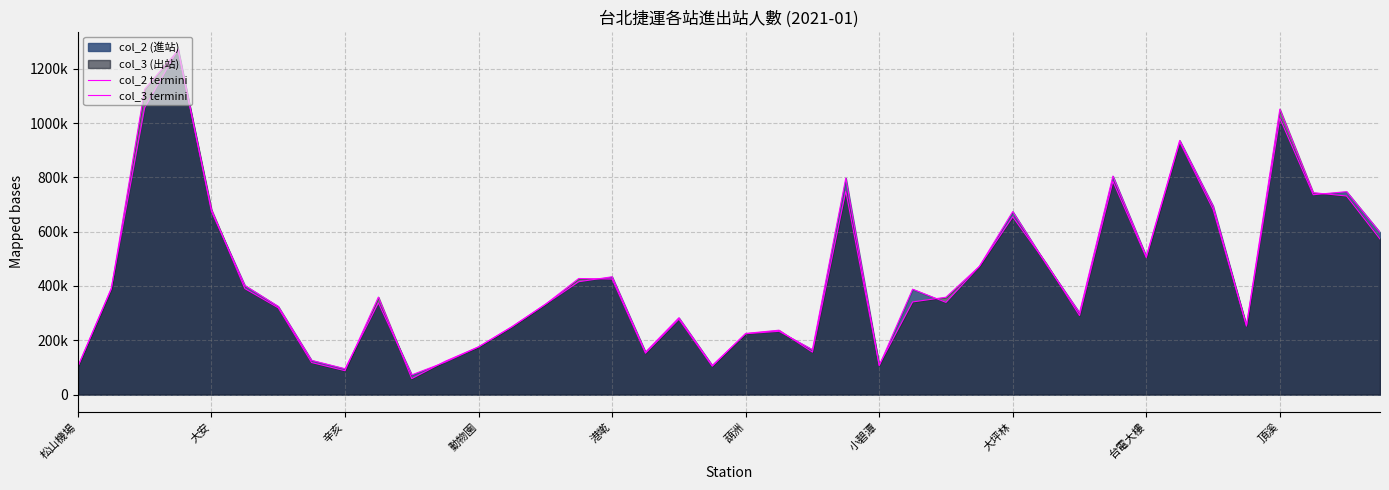

What is the average value of the col_3 termini series?

437500